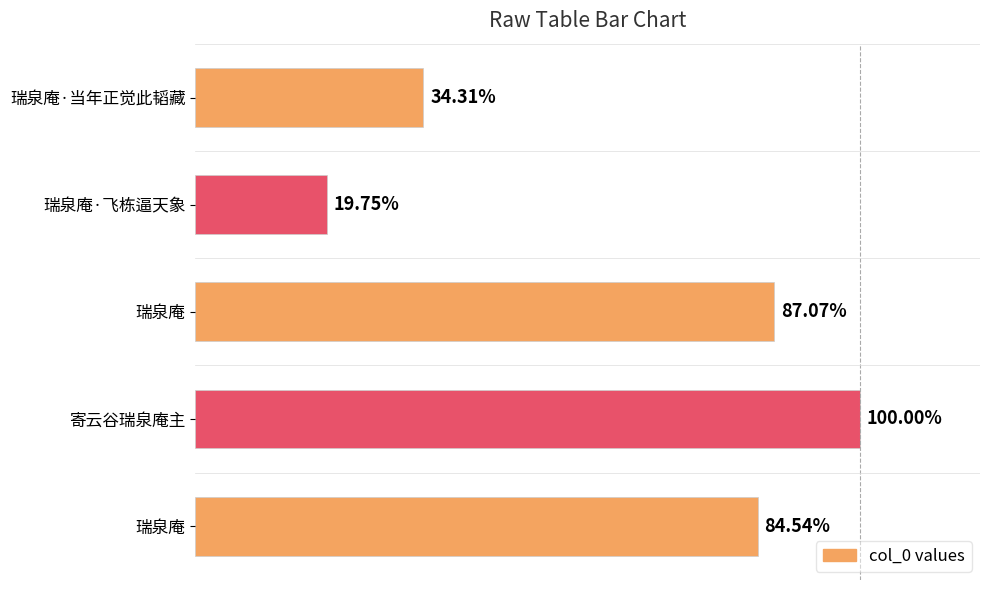

Does the chart contain stacked bars?

No